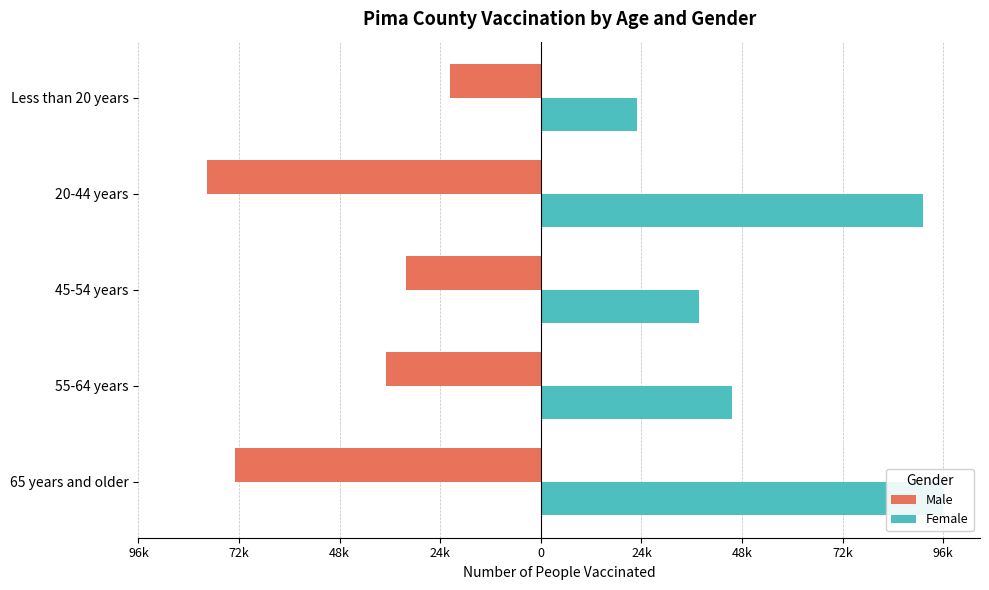

What is the lowest value of the Female series?

23097